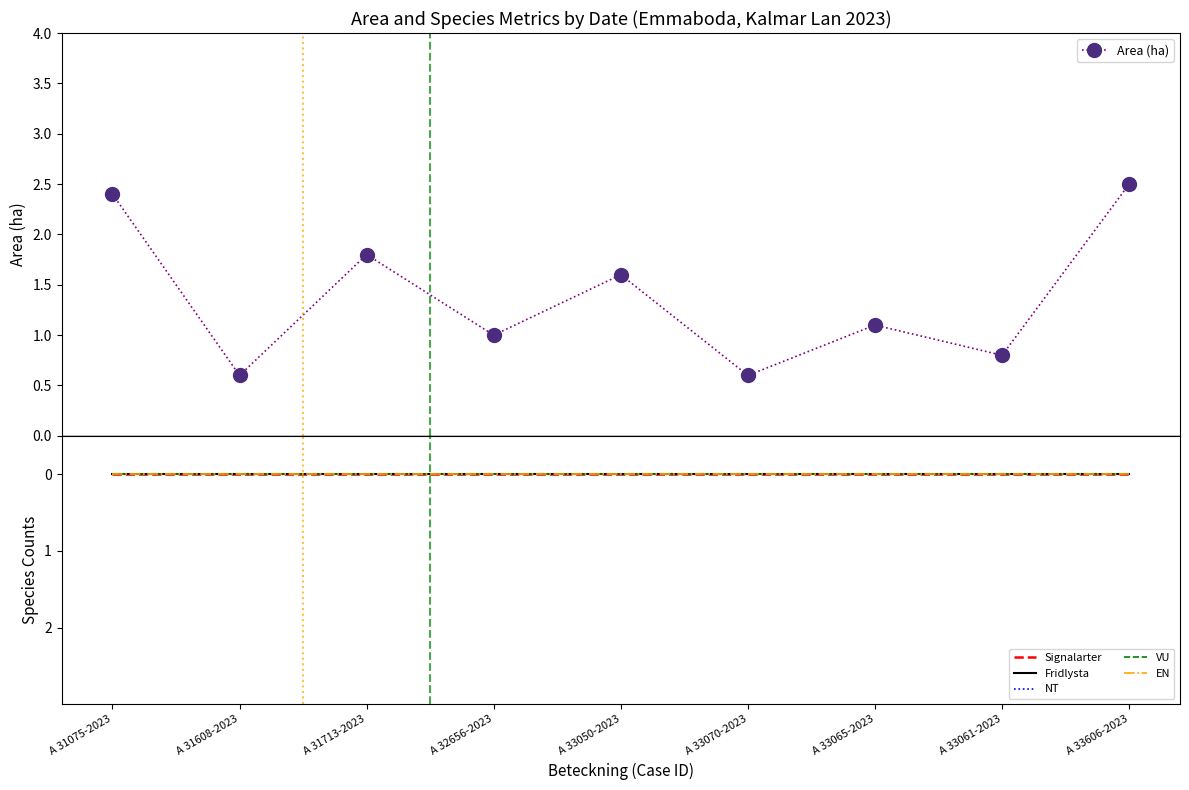

At which category does Area (ha) reach its first local valley?

A 31608-2023